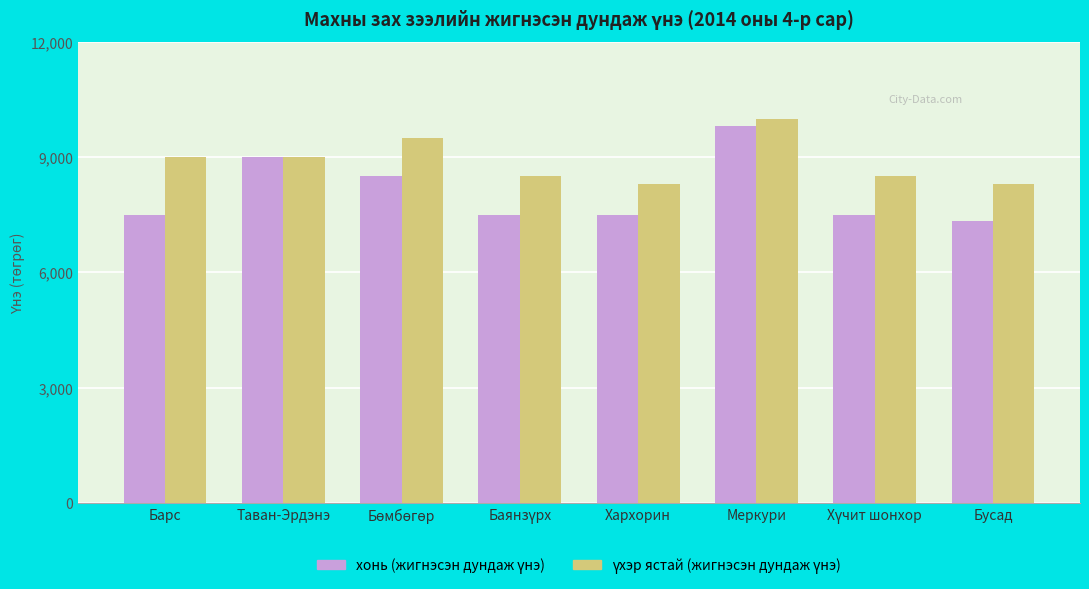

How many bars are there in each group?

2